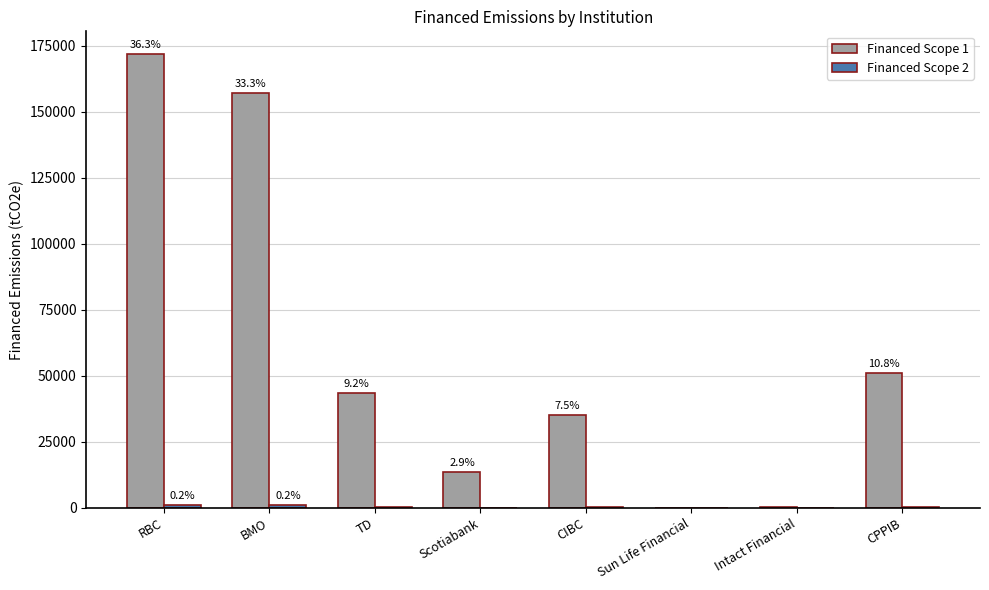

Are the bars grouped side by side (vs. stacked)?

Yes